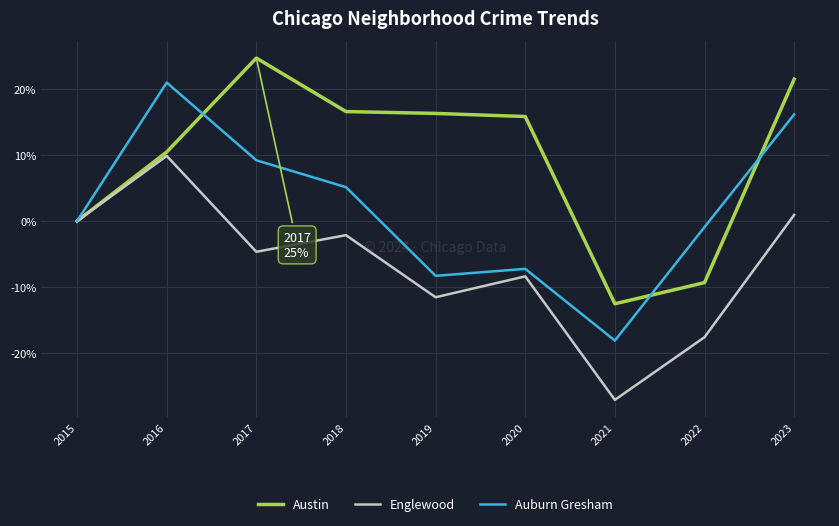

Where is Auburn Gresham nearest to the value 1?

2015